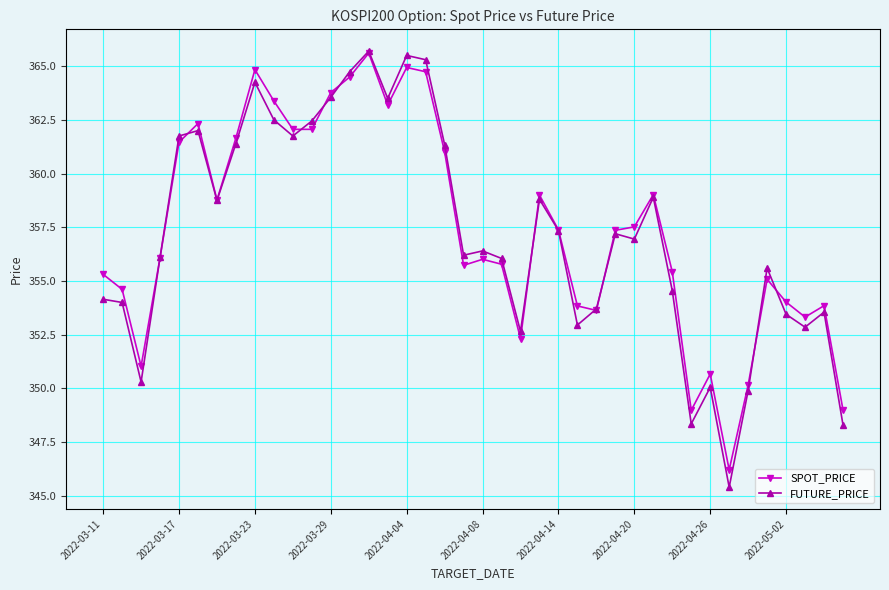

True or false: SPOT_PRICE has more than 0 points higher than both neighbors.

True